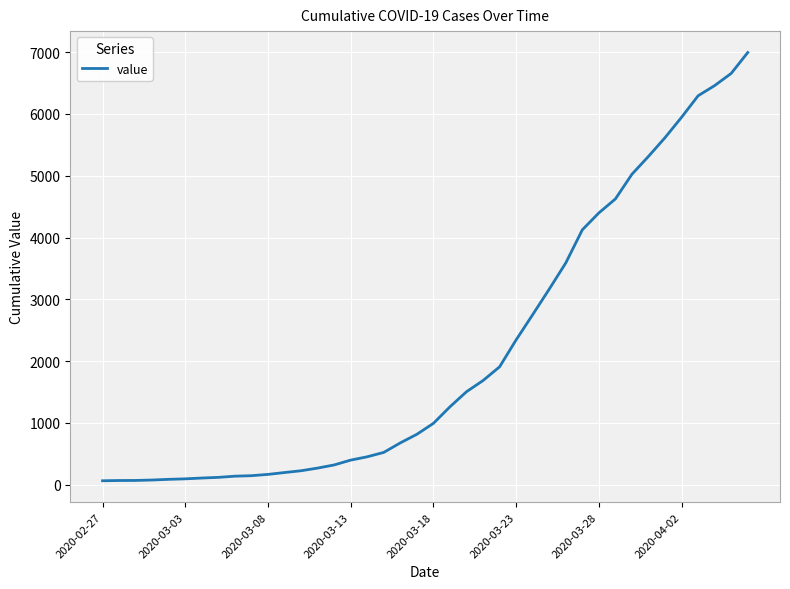

What is the maximum value shown in the chart?

6995